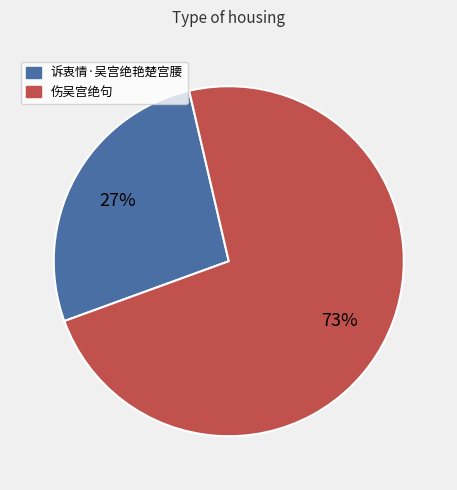

How many segments does this pie chart have?

2